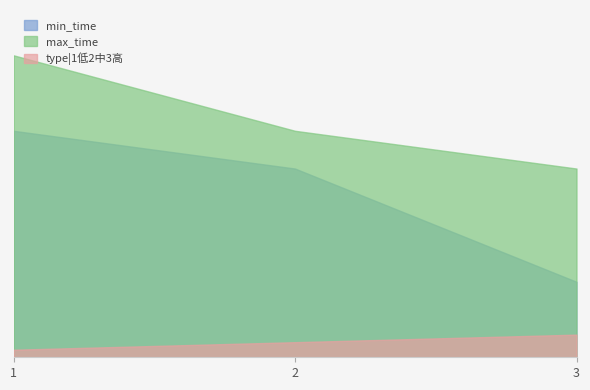

At which label is max_time closest to 32?

2